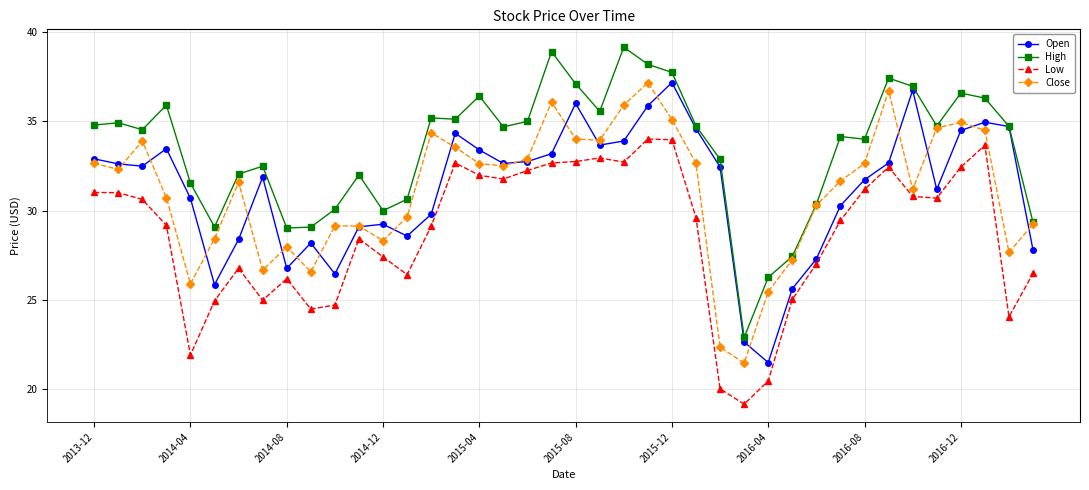

What is the value of the High point at the 19th from the left?

35.0